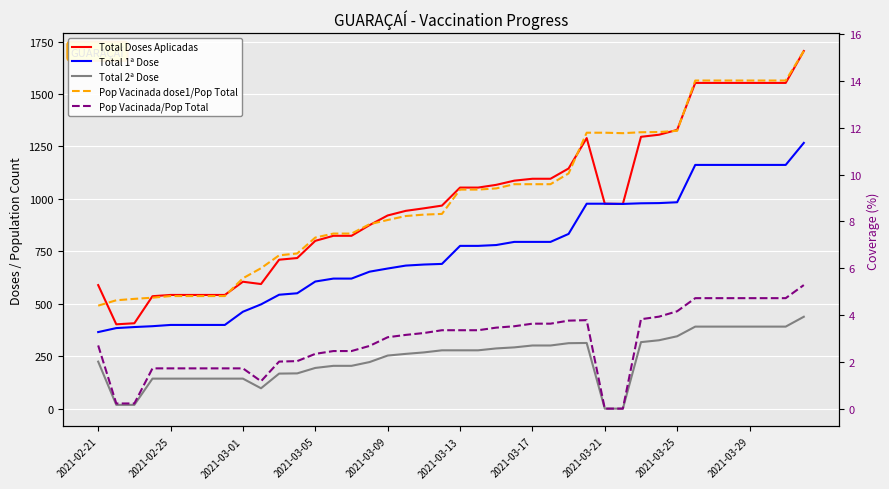

Is the value of Total 2ª Dose at 22 greater than the value of Pop Vacinada dose1/Pop Total at 14?

Yes